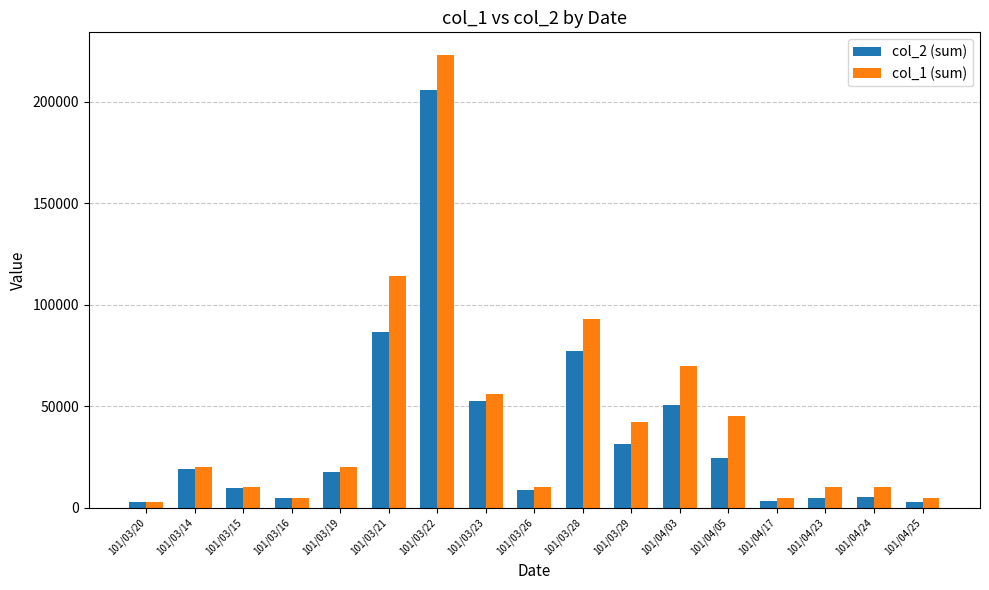

What is the total value across all series at 101/03/28?

170050